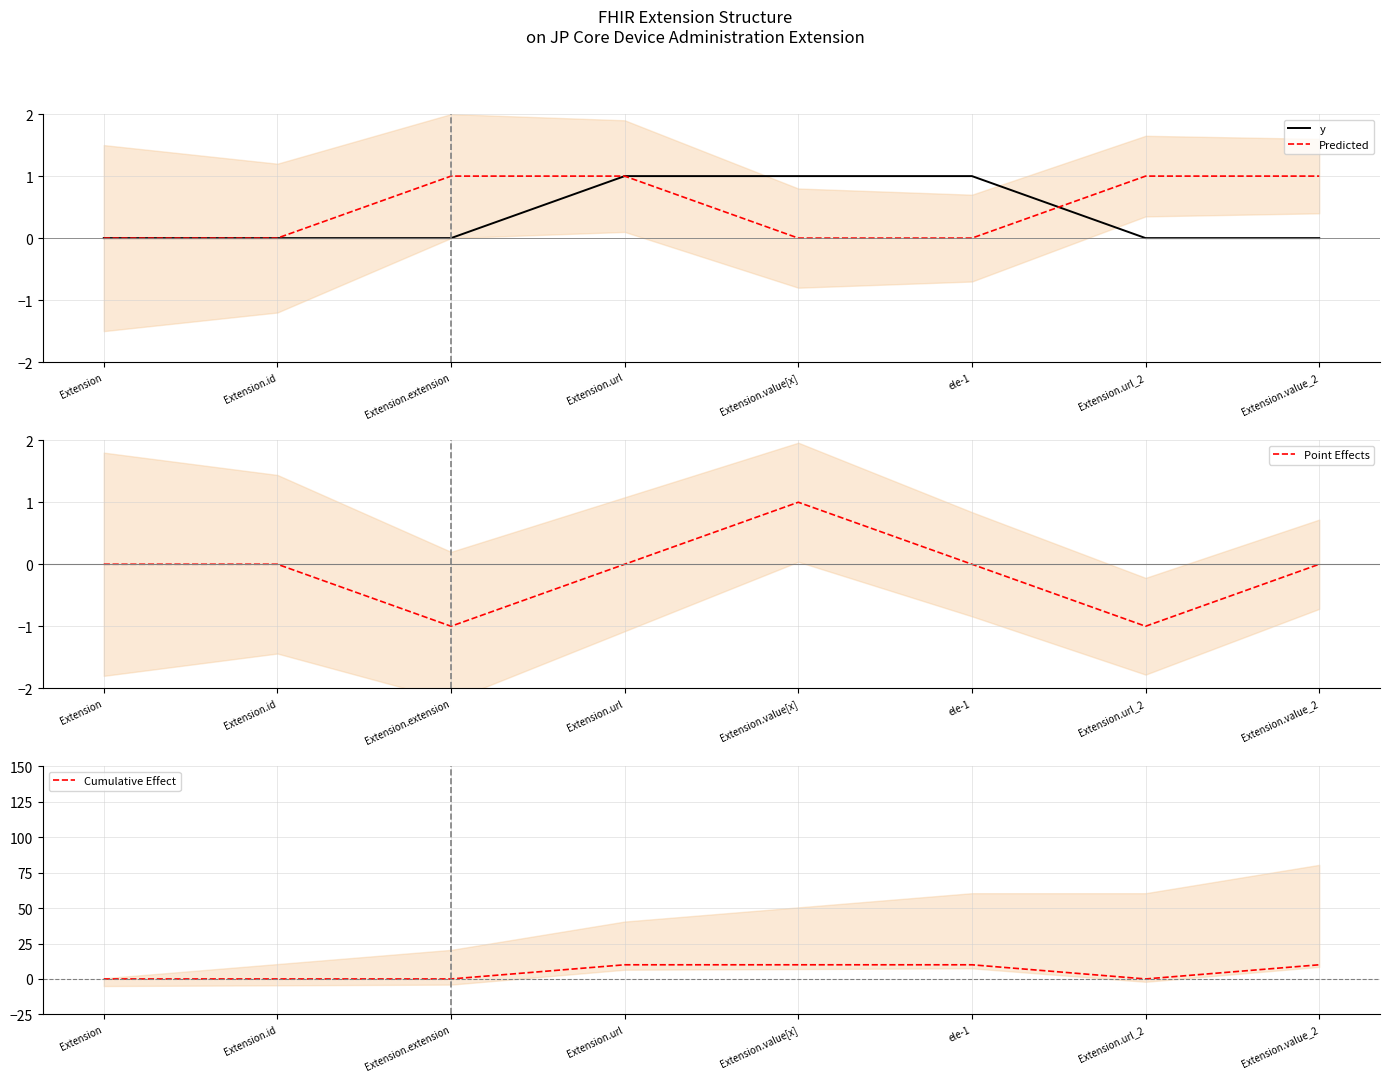

What is the label of the 2nd point from the left?

Extension.id